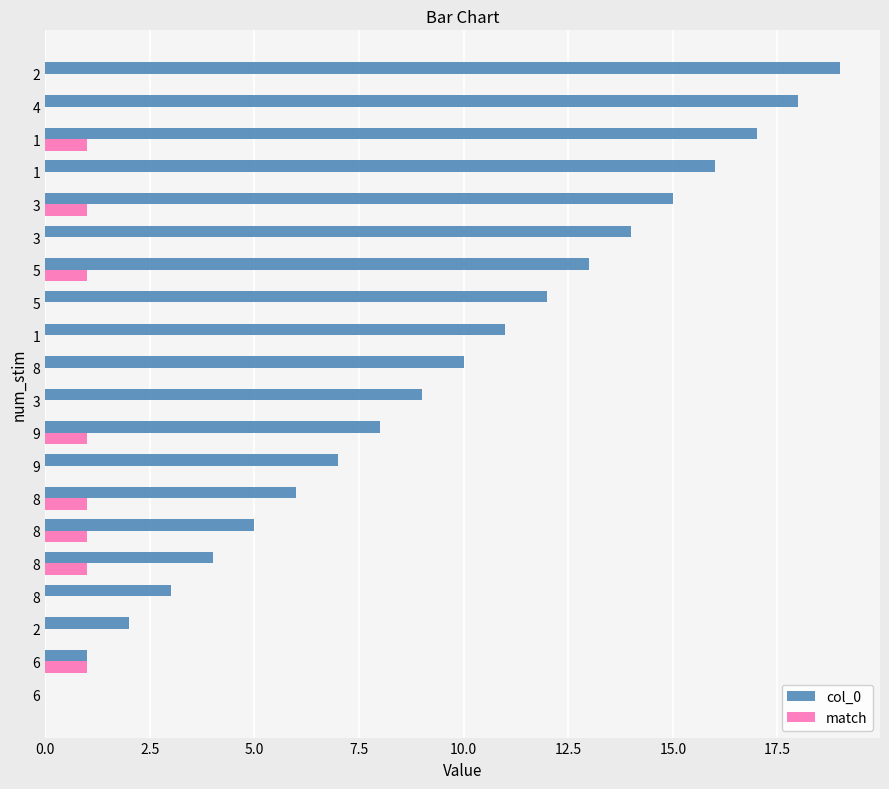

How many series are shown in this chart?

2